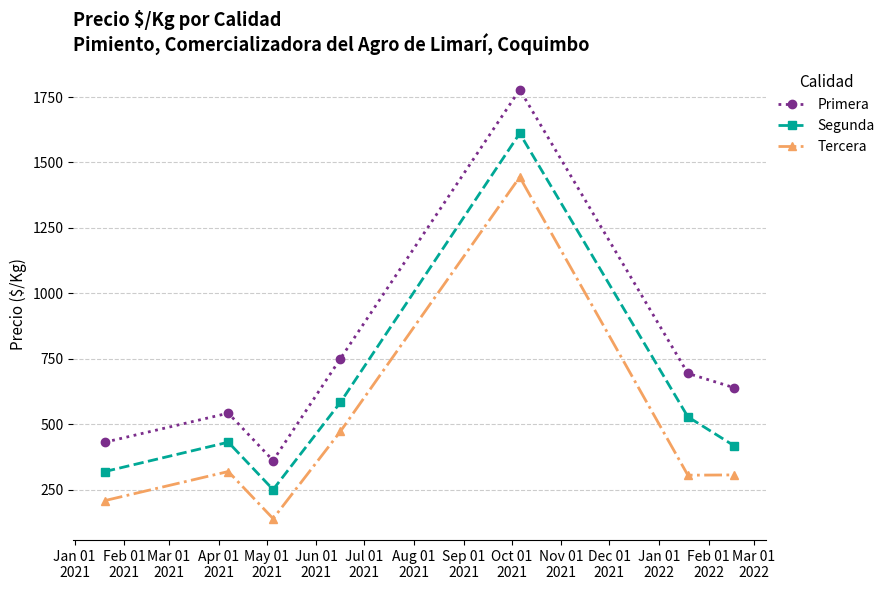

What is the value of the Primera point at the 3rd from the left?

361